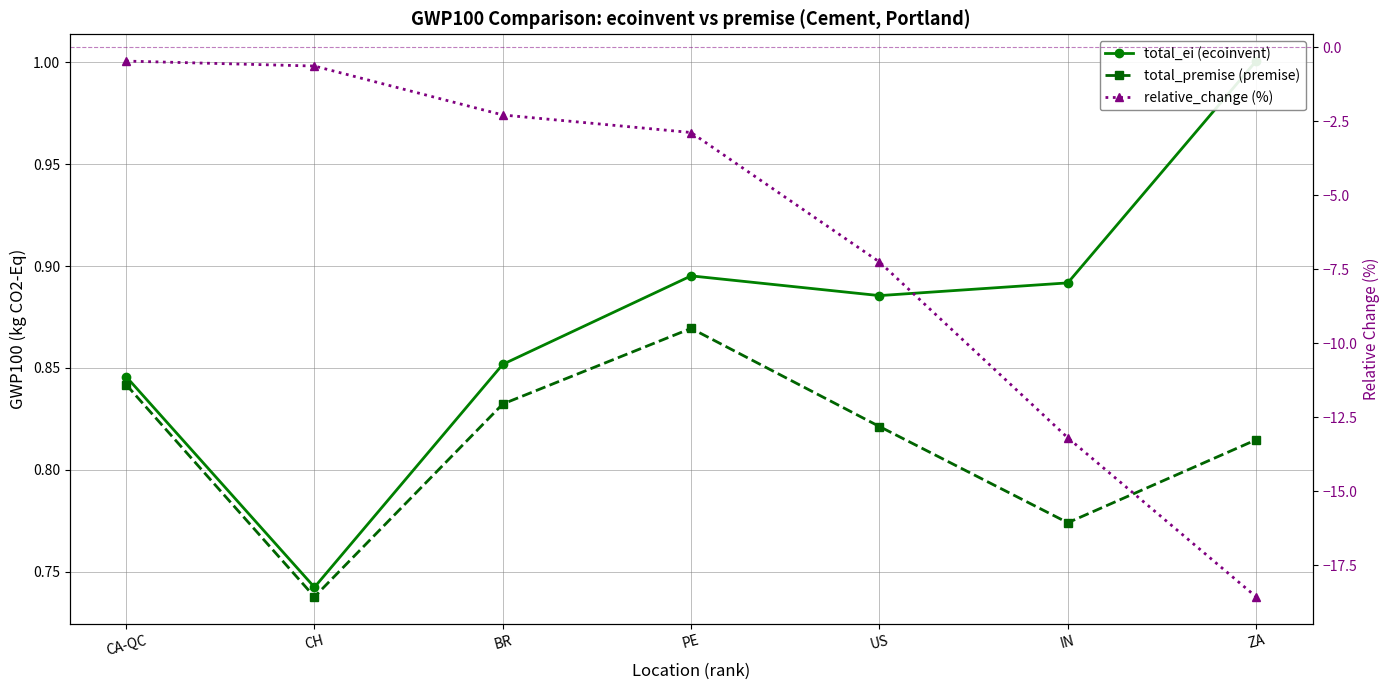

True or false: relative_change (%) and total_ei (ecoinvent) intersect in this chart.

False